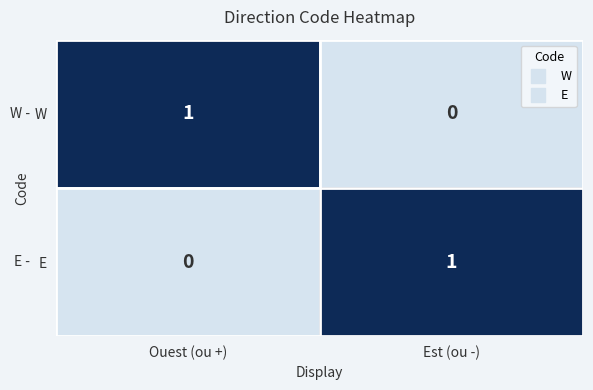

The value of W at Ouest (ou +) is 2. True or false?

False